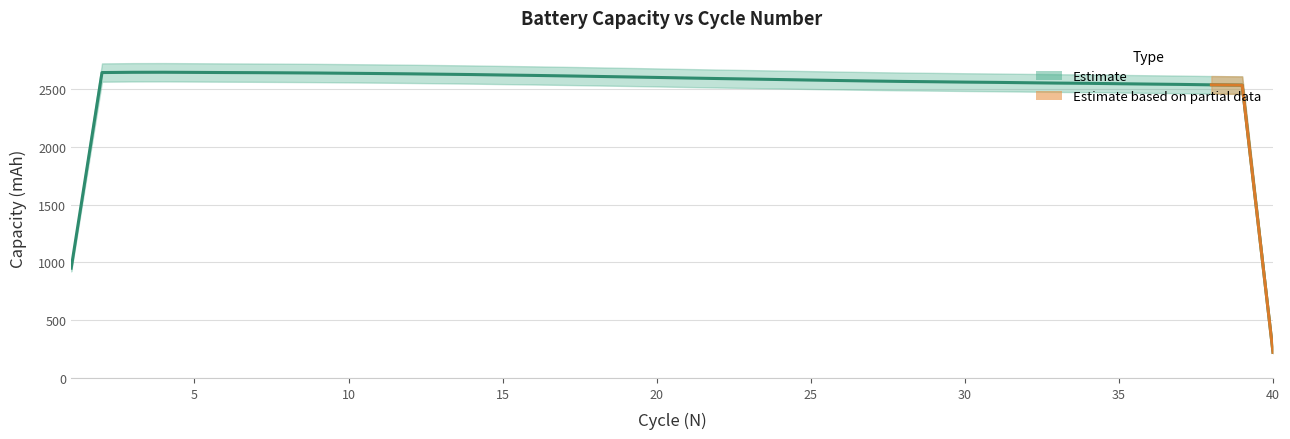

Reading right to left, list all the values displayed in this chart.

221.8	2536.2	2538.8	2542.6	2545.4	2548.5	2551.9	2554.0	2557.0	2560.1	2562.5	2565.5	2568.3	2571.9	2575.9	2580.2	2584.7	2589.1	2593.3	2597.9	2602.9	2607.5	2612.0	2616.4	2620.5	2624.0	2627.9	2631.0	2634.1	2636.7	2638.9	2641.2	2642.9	2644.3	2645.2	2646.6	2647.9	2647.5	2645.3	951.2